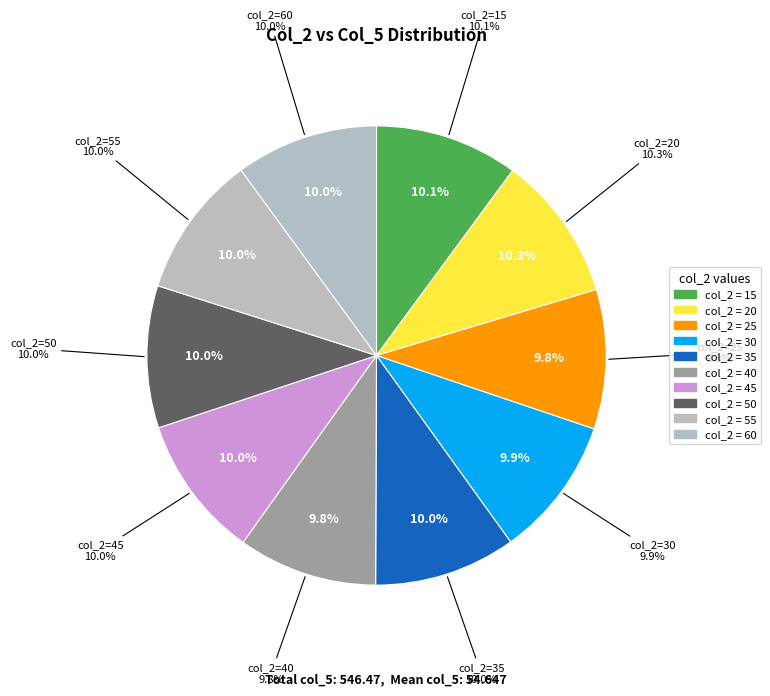

Which slice is the largest?

20